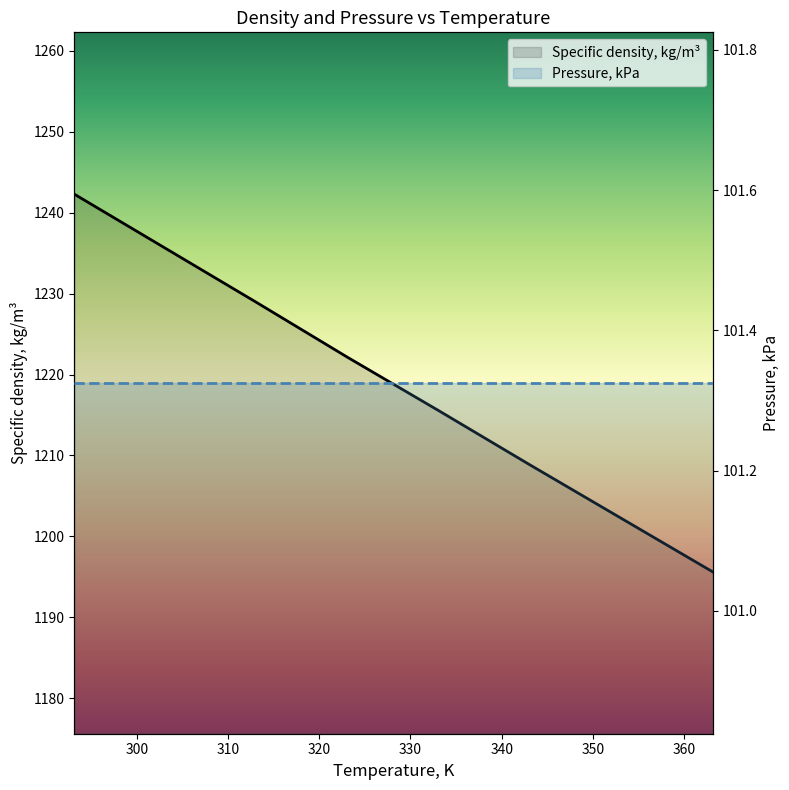

What is the label of the 8th point from the left?

363.15